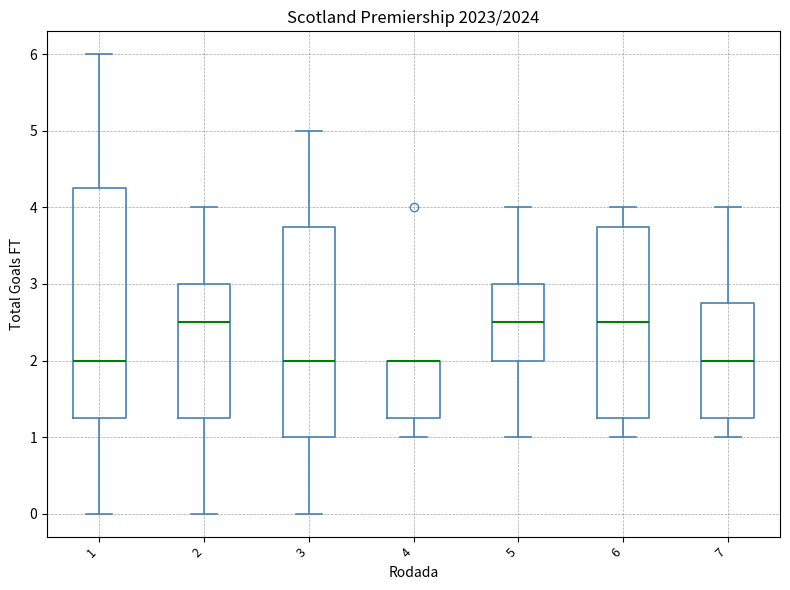

Where is the lower edge of the box at x = 2 on the y-axis? The values are not printed on the chart, so give them approximately, as read against the axis.

1.3